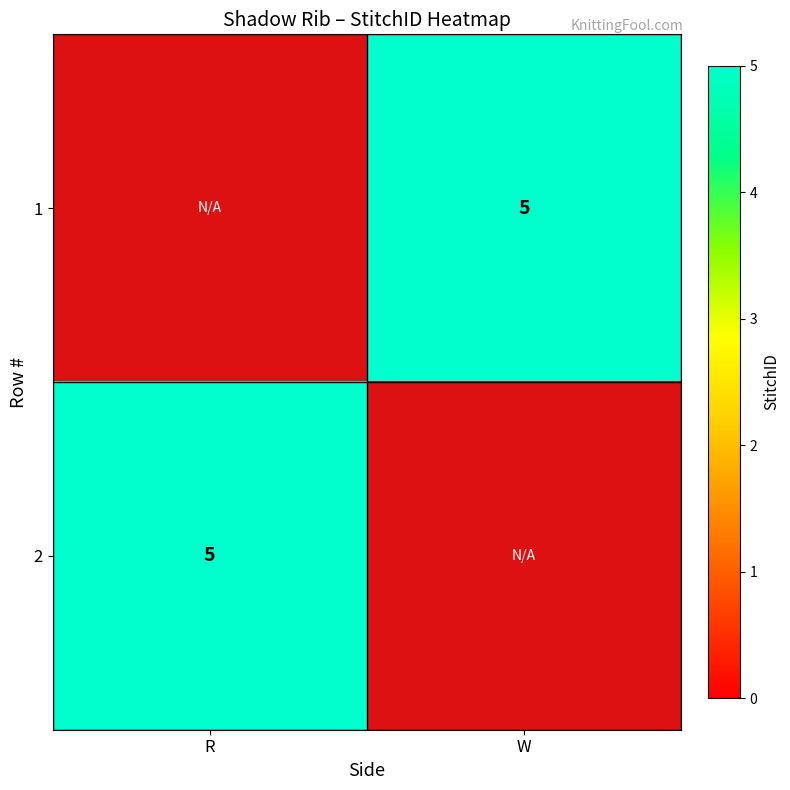

Between R and W, which is larger?

W